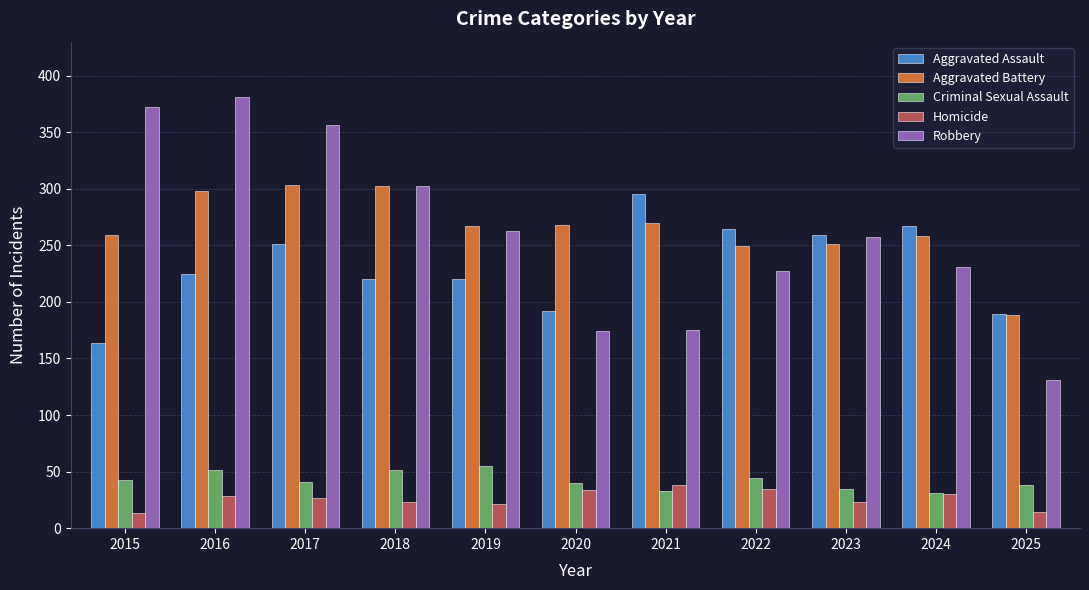

What is the lowest value of the Aggravated Assault series?

164